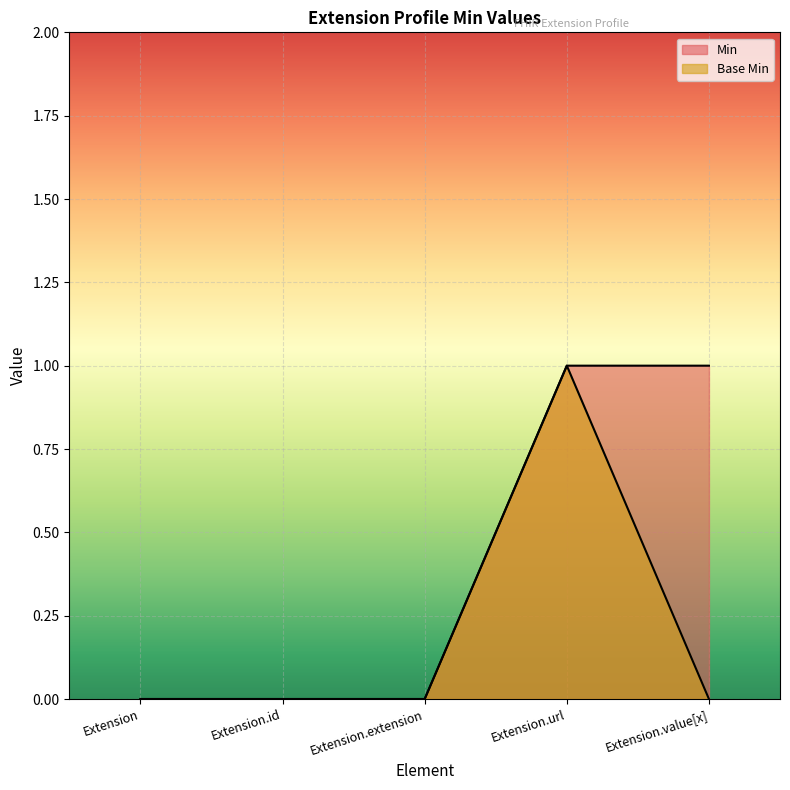

True or false: Min and Base Min intersect in this chart.

False